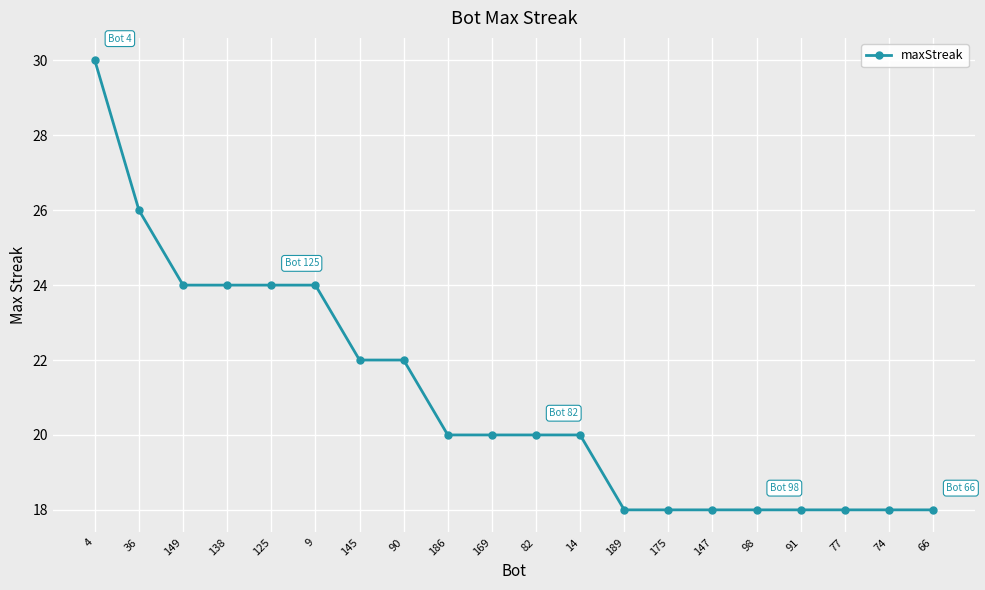

What is the smallest value displayed?

18